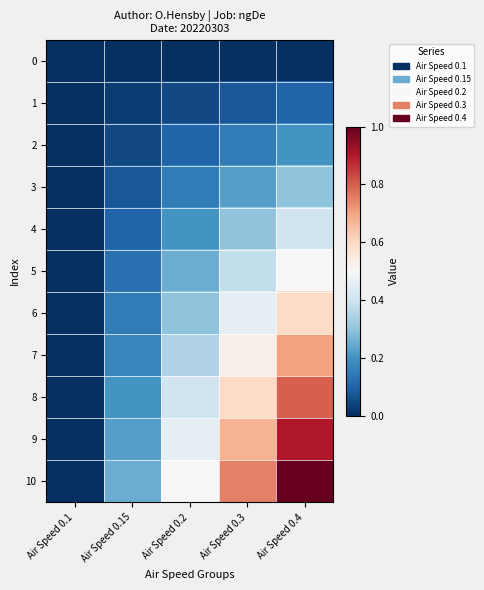

What is the difference between the highest and lowest values at Air Speed 0.2?

0.5